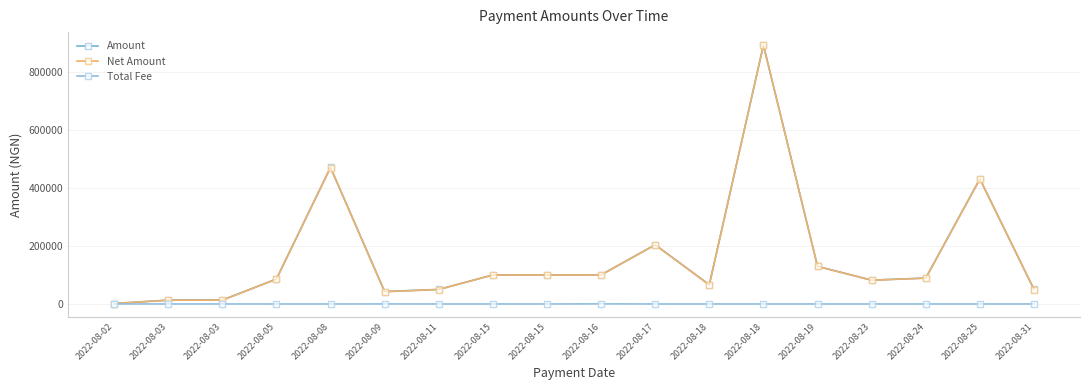

How many data points does each series have?

18